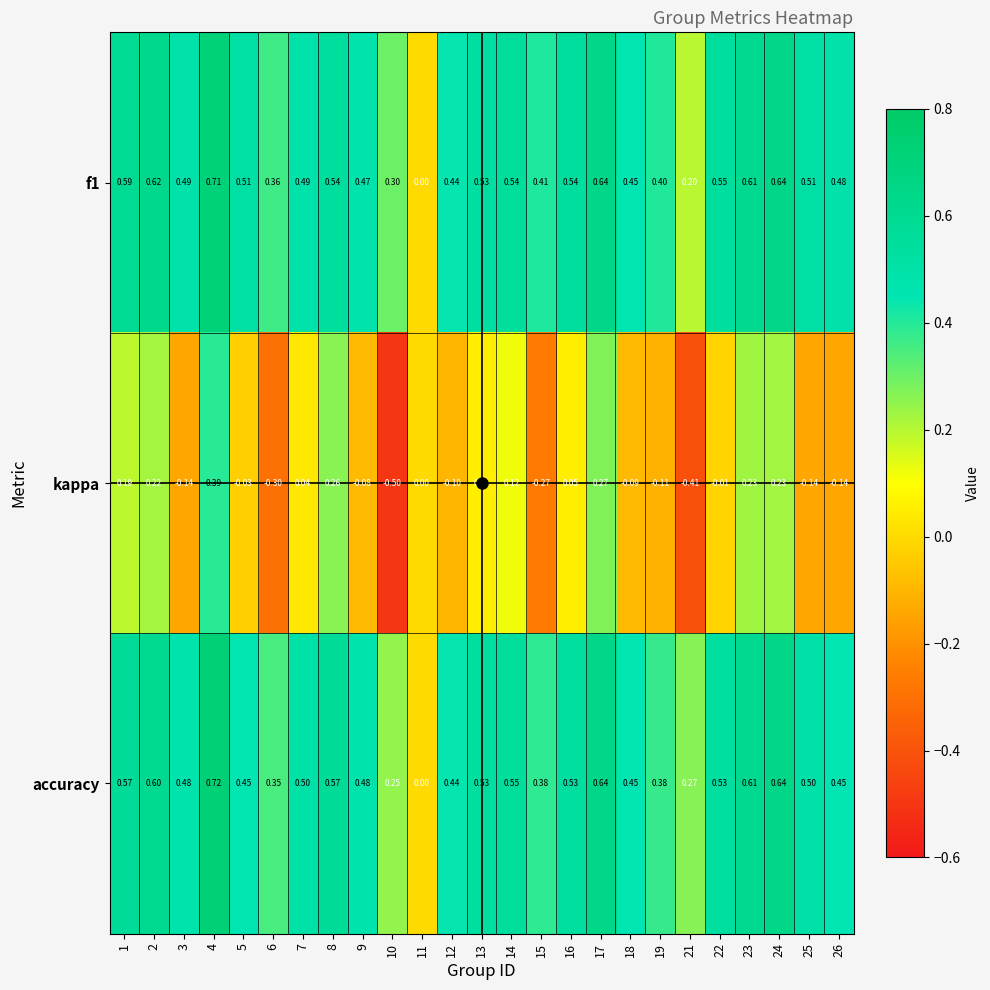

Which series has the widest spread of values?

kappa